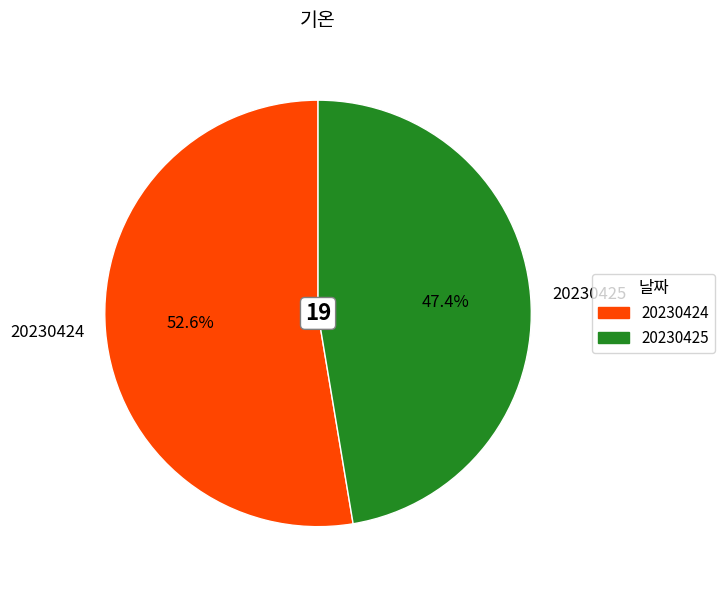

Between 20230425 and 20230424, which is larger?

20230424